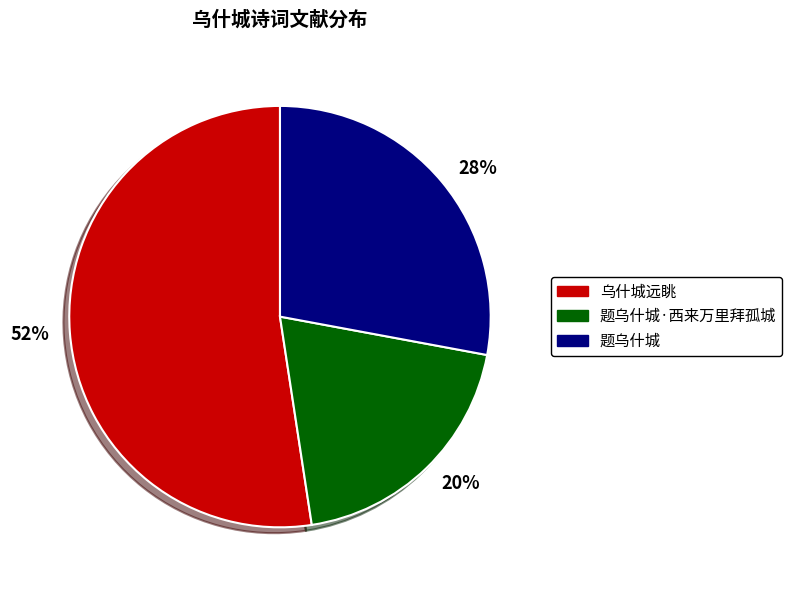

To the nearest percent, what is the combined percentage of 乌什城远眺 and 题乌什城·西来万里拜孤城?

72%